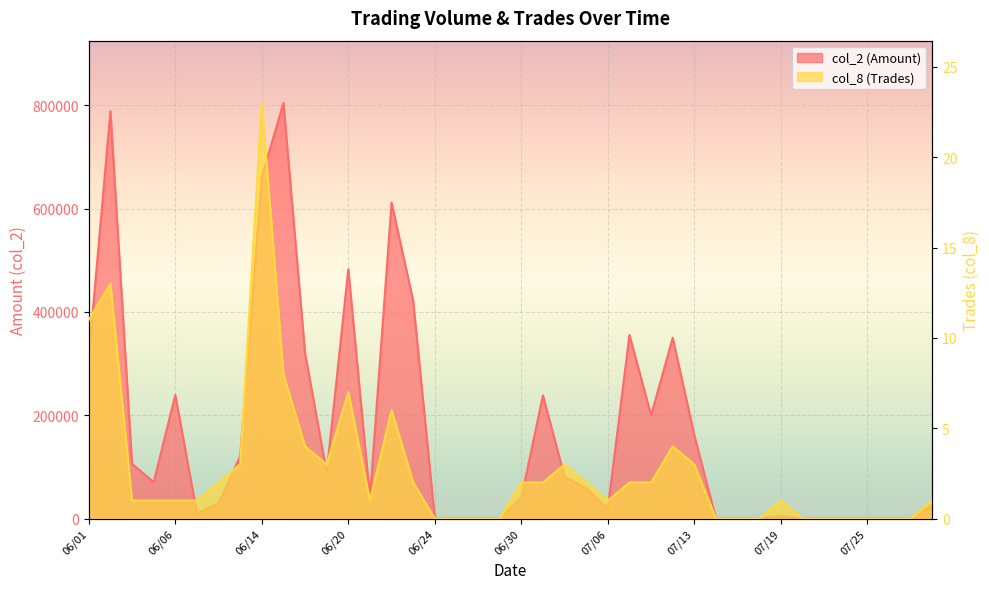

Which series has the largest range (max minus min)?

col_2 (Amount)